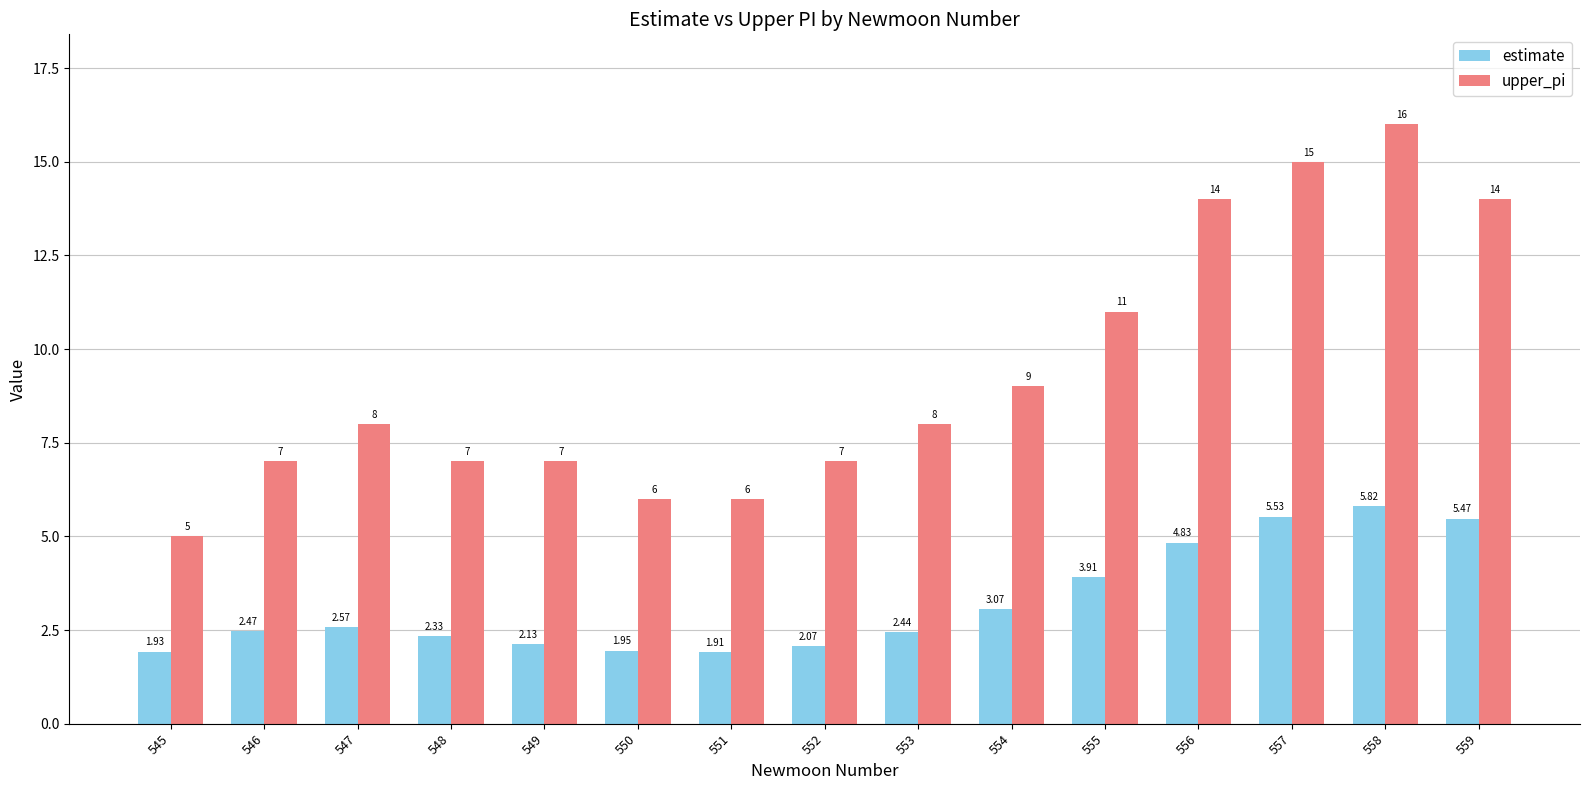

Rank the series at 546 from lowest to highest value.

estimate, upper_pi